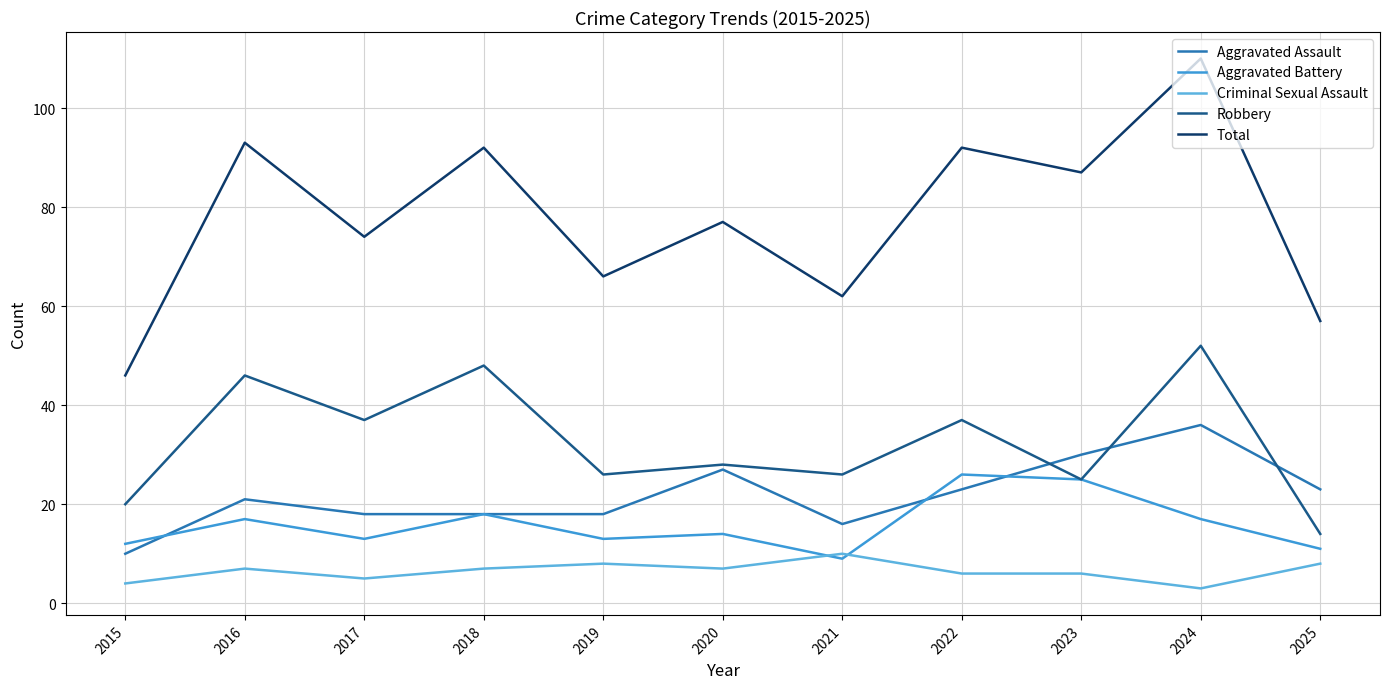

True or false: Criminal Sexual Assault and Aggravated Assault intersect in this chart.

False